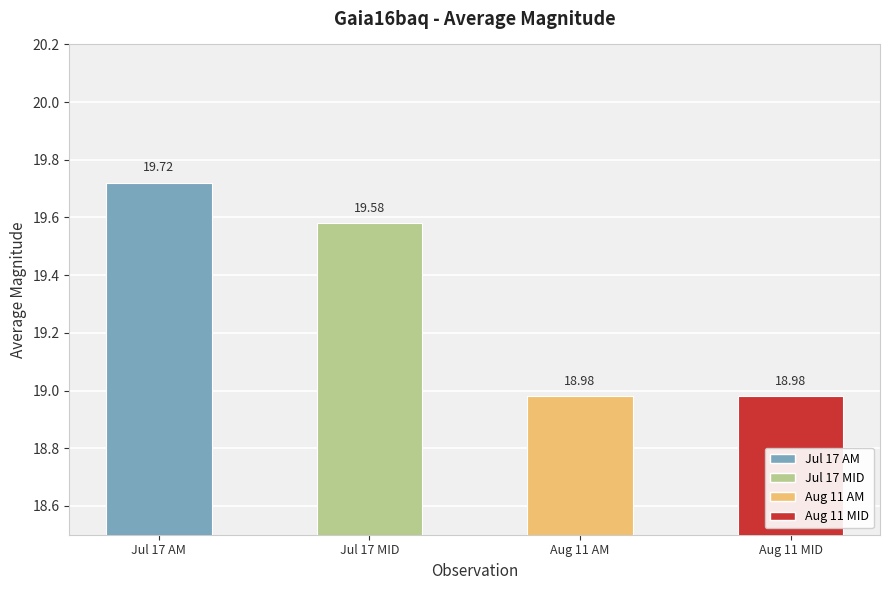

Reading left to right, list all the values displayed in this chart.

2016-07-17 08:35:36=19.7	2016-07-17 10:22:11=19.6	2016-08-11 02:34:34=19.0	2016-08-11 04:21:09=19.0